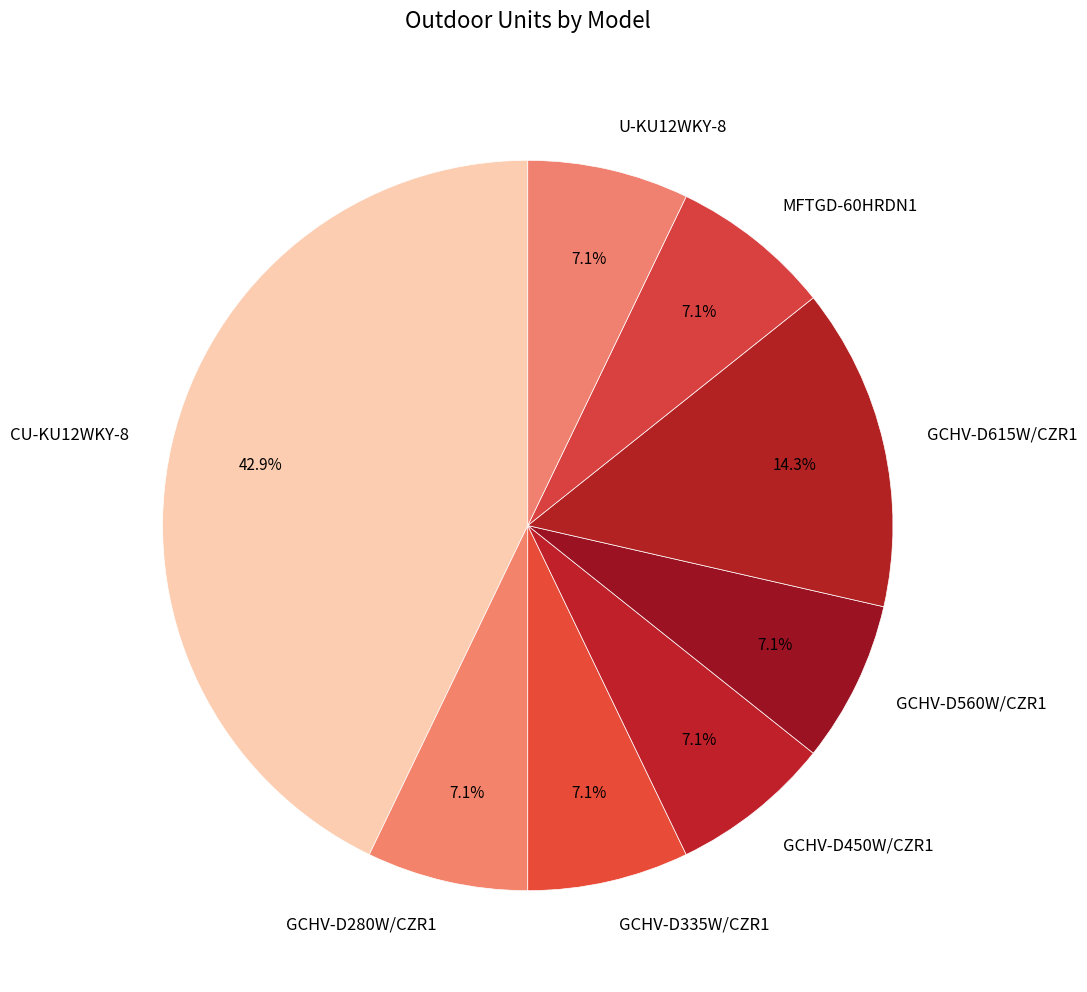

Is there any slice that represents more than half of the pie?

No